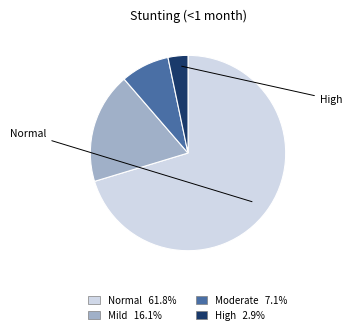

Count the number of slices in the pie.

4